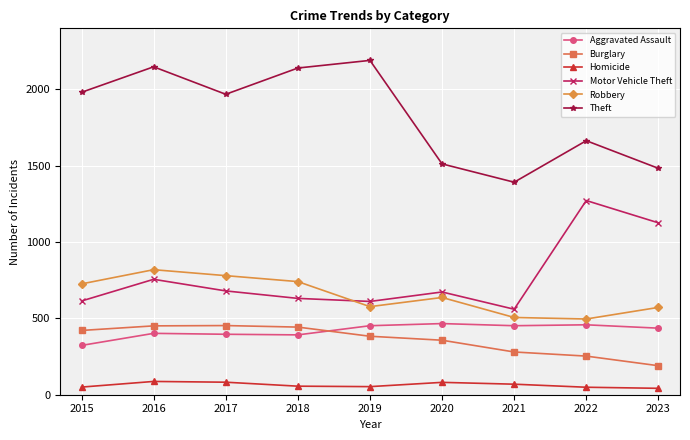

What is the minimum value for Aggravated Assault?

323